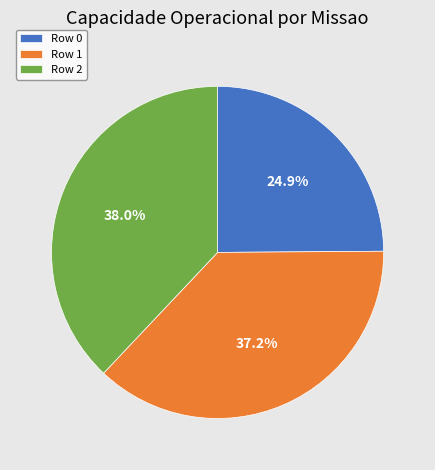

To the nearest percent, what is the combined percentage of Row 1 and Row 2?

75%